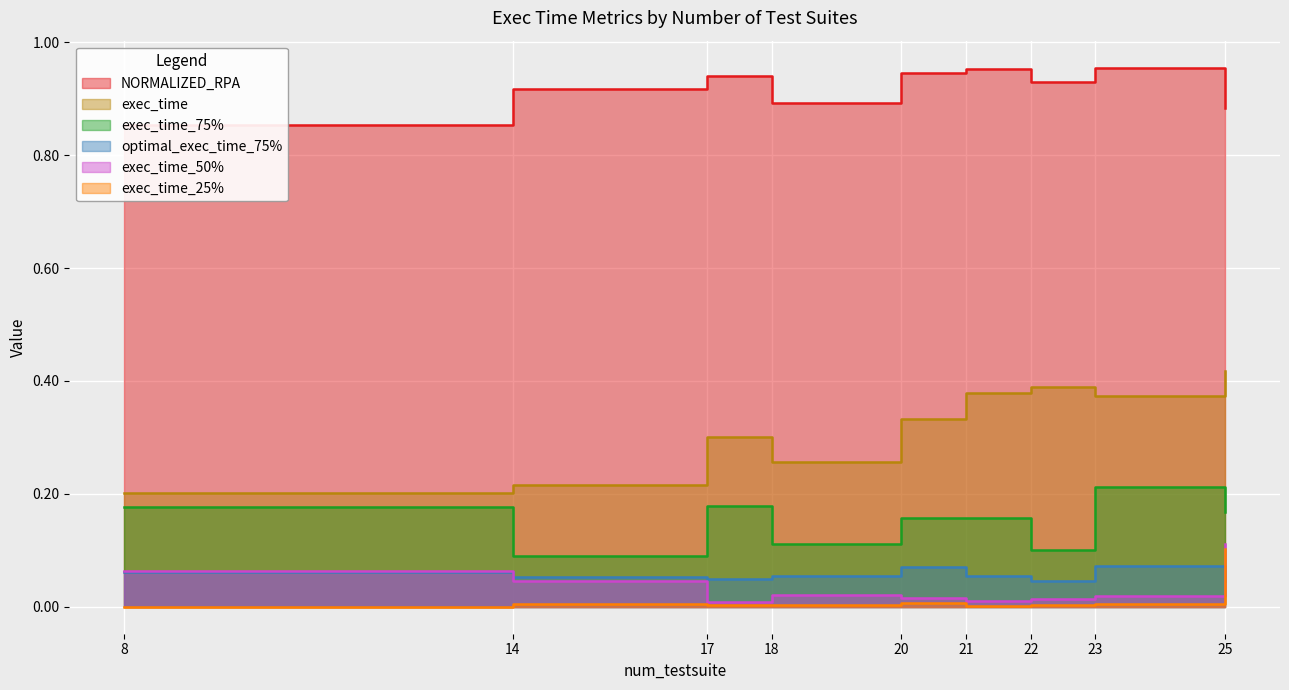

True or false: exec_time_50% has more than 0 interior local peaks.

True